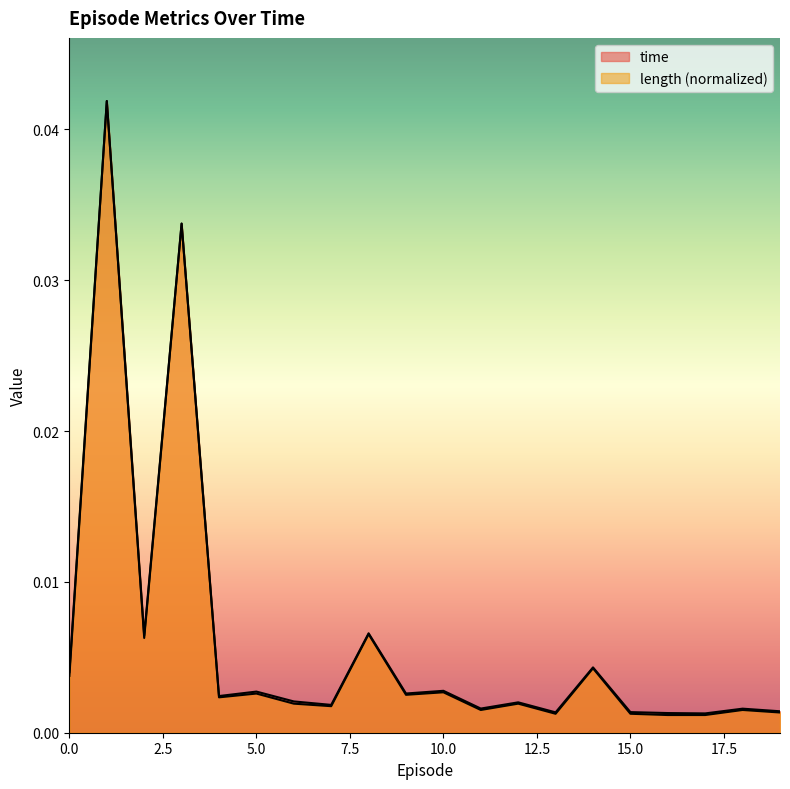

Which series has the widest spread of values?

length